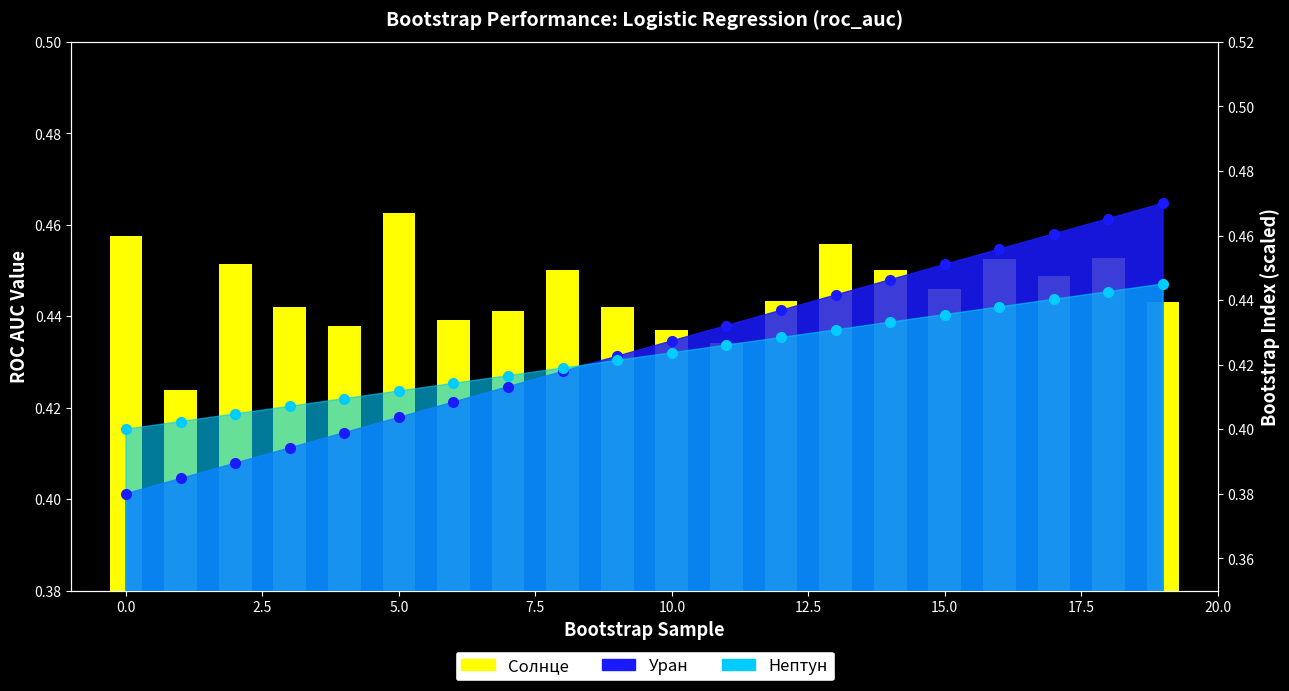

True or false: the data shows 0.4 at 20.0.

True